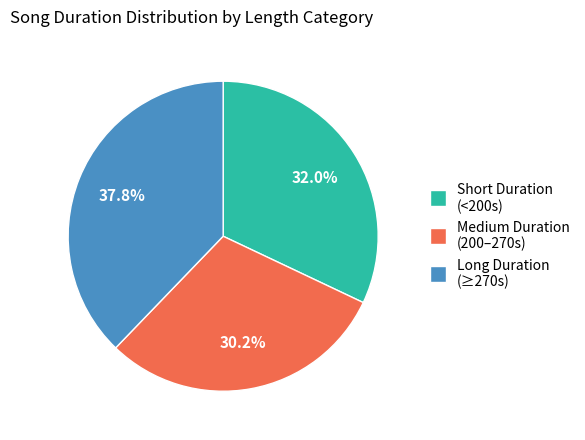

Does any single category account for the majority?

No